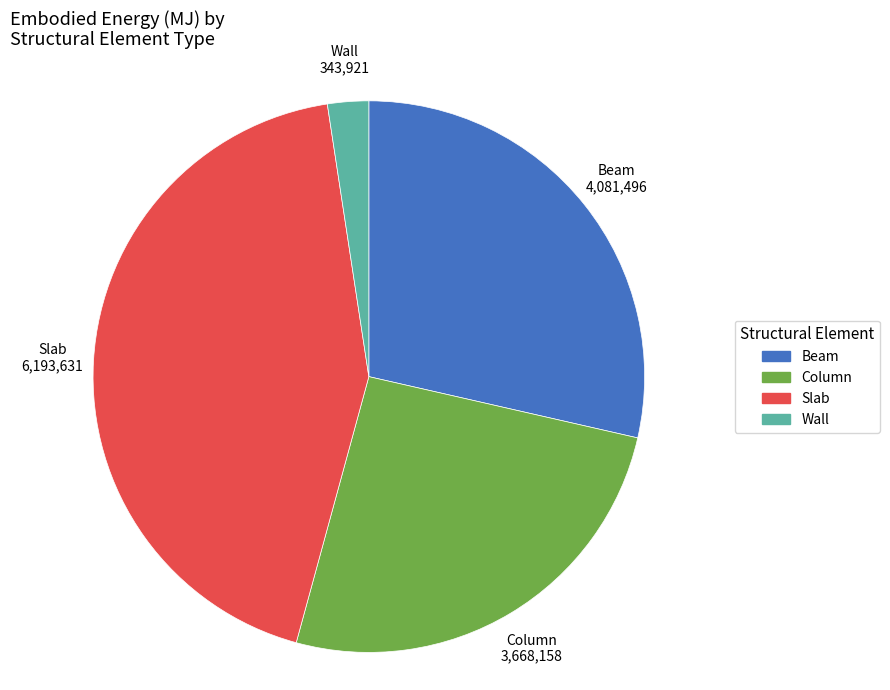

Approximately how many times larger is the value at Slab compared to Beam?

1.5